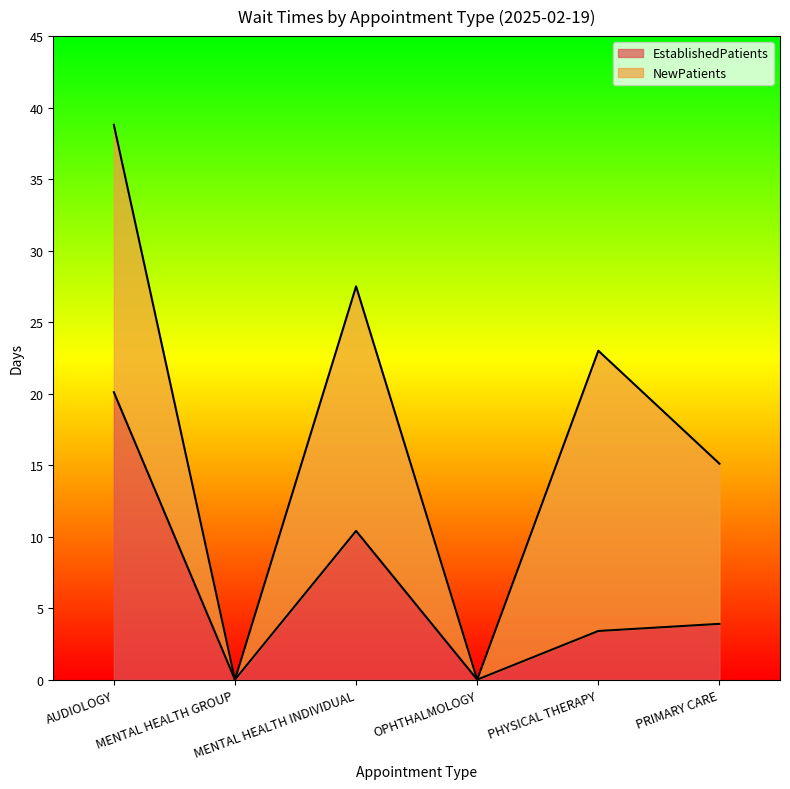

What position from the right is OPHTHALMOLOGY?

3